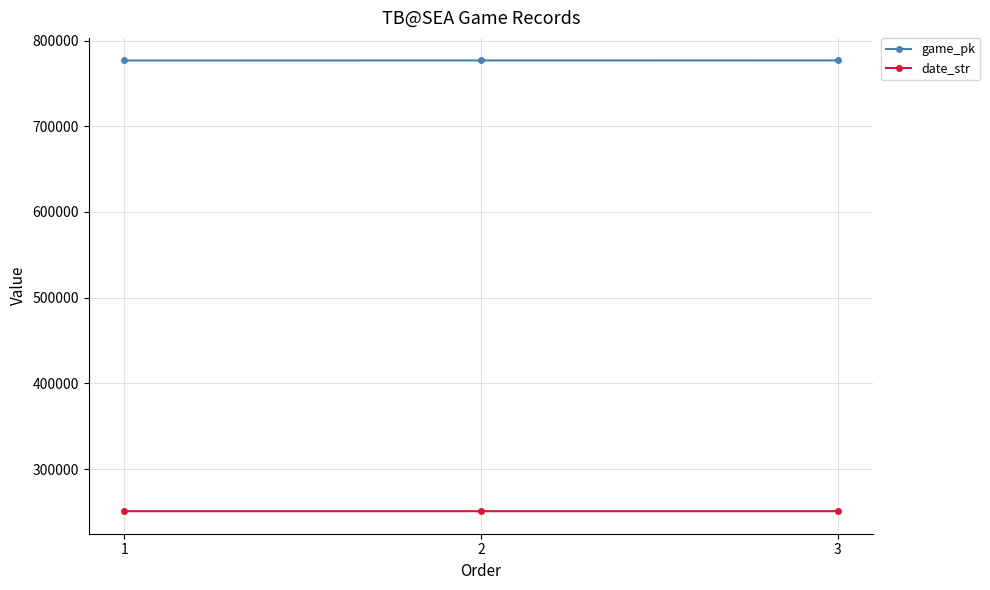

At how many categories does at least one series exceed 484842?

3